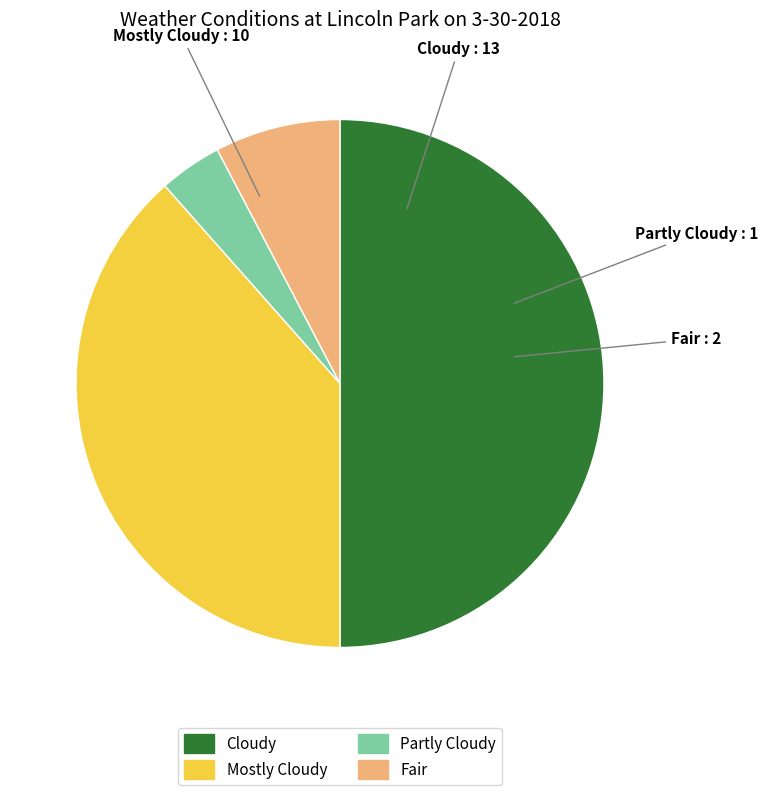

Does Mostly Cloudy represent more than half of the total?

No